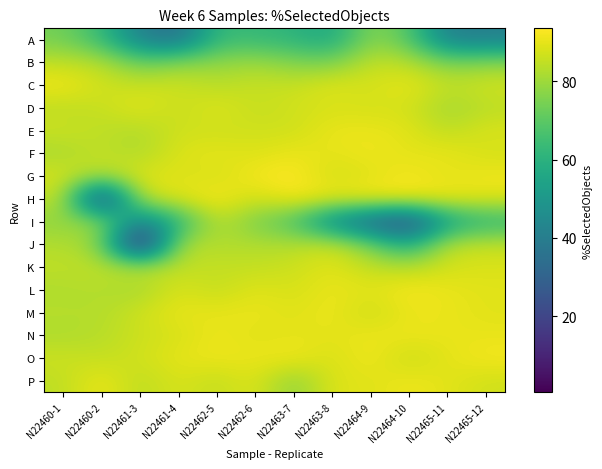

Reading left to right, extract all data points from this chart.

A: N22460-1=74.0	N22460-2=63.4	N22461-3=41.1	N22461-4=34.7	N22462-5=63.3	N22462-6=62.9	N22463-7=60.9	N22463-8=55.6	N22464-9=77.4	N22464-10=69.5	N22465-11=40.2	N22465-12=40.9
B: N22460-1=84.6	N22460-2=83.6	N22461-3=72.0	N22461-4=77.2	N22462-5=77.9	N22462-6=80.2	N22463-7=75.9	N22463-8=74.5	N22464-9=85.3	N22464-10=83.8	N22465-11=75.0	N22465-12=77.3
C: N22460-1=91.8	N22460-2=86.8	N22461-3=85.8	N22461-4=87.1	N22462-5=83.5	N22462-6=85.9	N22463-7=85.4	N22463-8=89.3	N22464-9=87.2	N22464-10=90.8	N22465-11=84.6	N22465-12=87.0
D: N22460-1=83.9	N22460-2=85.4	N22461-3=89.7	N22461-4=84.9	N22462-5=89.2	N22462-6=84.9	N22463-7=87.0	N22463-8=87.8	N22464-9=87.4	N22464-10=87.5	N22465-11=80.2	N22465-12=83.8
E: N22460-1=86.4	N22460-2=84.2	N22461-3=82.4	N22461-4=87.0	N22462-5=86.3	N22462-6=86.9	N22463-7=86.3	N22463-8=90.8	N22464-9=90.7	N22464-10=89.4	N22465-11=83.9	N22465-12=88.3
F: N22460-1=81.1	N22460-2=85.5	N22461-3=81.8	N22461-4=88.5	N22462-5=90.0	N22462-6=88.3	N22463-7=90.9	N22463-8=89.5	N22464-9=91.5	N22464-10=89.4	N22465-11=90.6	N22465-12=87.2
G: N22460-1=87.8	N22460-2=82.0	N22461-3=89.0	N22461-4=89.0	N22462-5=87.4	N22462-6=92.2	N22463-7=93.5	N22463-8=87.1	N22464-9=89.0	N22464-10=92.2	N22465-11=89.2	N22465-12=91.3
H: N22460-1=85.6	N22460-2=10.1	N22461-3=84.8	N22461-4=88.6	N22462-5=93.0	N22462-6=86.4	N22463-7=92.5	N22463-8=90.2	N22464-9=92.1	N22464-10=91.7	N22465-11=90.8	N22465-12=89.1
I: N22460-1=77.7	N22460-2=79.4	N22461-3=40.9	N22461-4=59.3	N22462-5=84.8	N22462-6=74.3	N22463-7=67.1	N22463-8=42.1	N22464-9=28.6	N22464-10=18.6	N22465-11=52.5	N22465-12=60.9
J: N22460-1=82.9	N22460-2=77.8	N22461-3=0.7	N22461-4=82.3	N22462-5=82.7	N22462-6=82.6	N22463-7=82.7	N22463-8=86.5	N22464-9=74.2	N22464-10=55.6	N22465-11=83.9	N22465-12=85.2
K: N22460-1=84.5	N22460-2=84.4	N22461-3=83.3	N22461-4=84.7	N22462-5=85.2	N22462-6=85.0	N22463-7=86.2	N22463-8=89.6	N22464-9=84.8	N22464-10=83.5	N22465-11=87.6	N22465-12=88.2
L: N22460-1=82.2	N22460-2=83.1	N22461-3=80.7	N22461-4=88.6	N22462-5=84.8	N22462-6=89.4	N22463-7=87.3	N22463-8=90.8	N22464-9=89.2	N22464-10=92.6	N22465-11=90.2	N22465-12=89.3
M: N22460-1=83.5	N22460-2=82.7	N22461-3=86.6	N22461-4=90.4	N22462-5=90.0	N22462-6=90.9	N22463-7=88.8	N22463-8=91.2	N22464-9=85.8	N22464-10=90.7	N22465-11=90.6	N22465-12=89.2
N: N22460-1=82.0	N22460-2=83.4	N22461-3=86.3	N22461-4=87.7	N22462-5=91.0	N22462-6=88.8	N22463-7=89.8	N22463-8=89.5	N22464-9=90.7	N22464-10=91.0	N22465-11=90.3	N22465-12=90.3
O: N22460-1=86.4	N22460-2=85.0	N22461-3=87.0	N22461-4=89.9	N22462-5=91.2	N22462-6=90.4	N22463-7=91.7	N22463-8=87.5	N22464-9=92.0	N22464-10=85.4	N22465-11=89.8	N22465-12=92.0
P: N22460-1=84.2	N22460-2=91.3	N22461-3=83.5	N22461-4=88.6	N22462-5=84.5	N22462-6=89.5	N22463-7=76.8	N22463-8=89.2	N22464-9=88.8	N22464-10=91.3	N22465-11=89.4	N22465-12=86.9